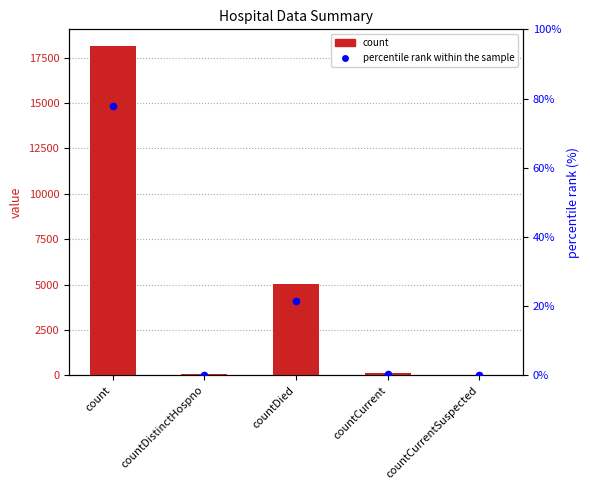

Which series contains the highest Y value?

count